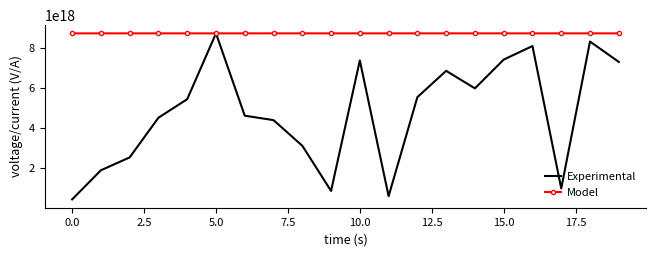

Rank the series by their average value, from highest to lowest.

Model, Experimental